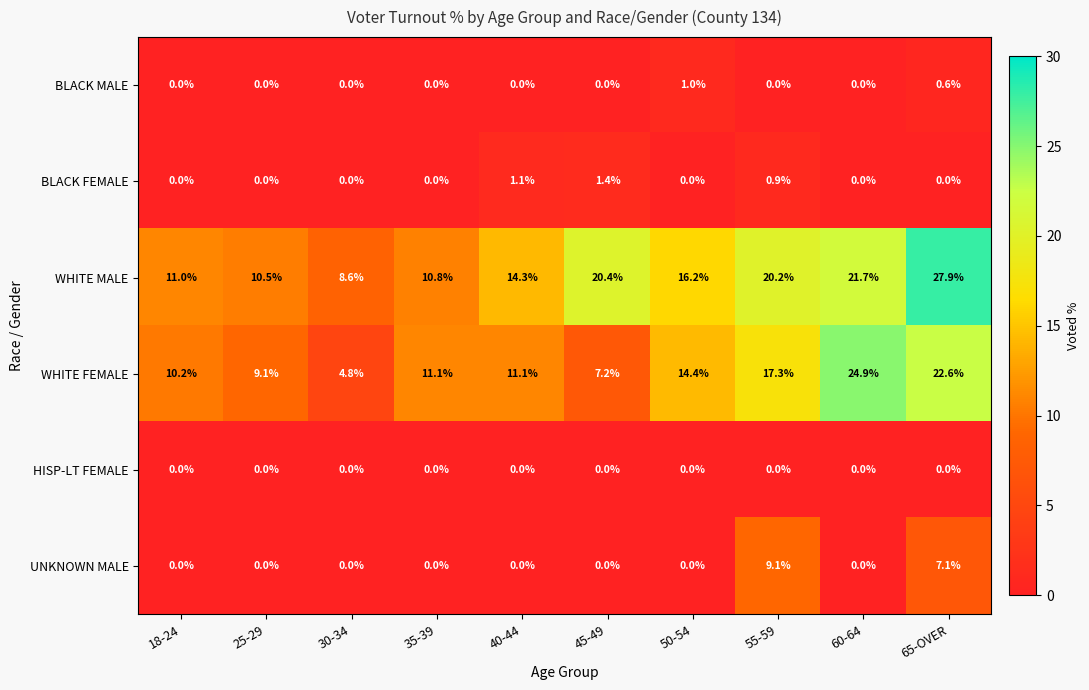

What is the total value across all series at 40-44?

26.5